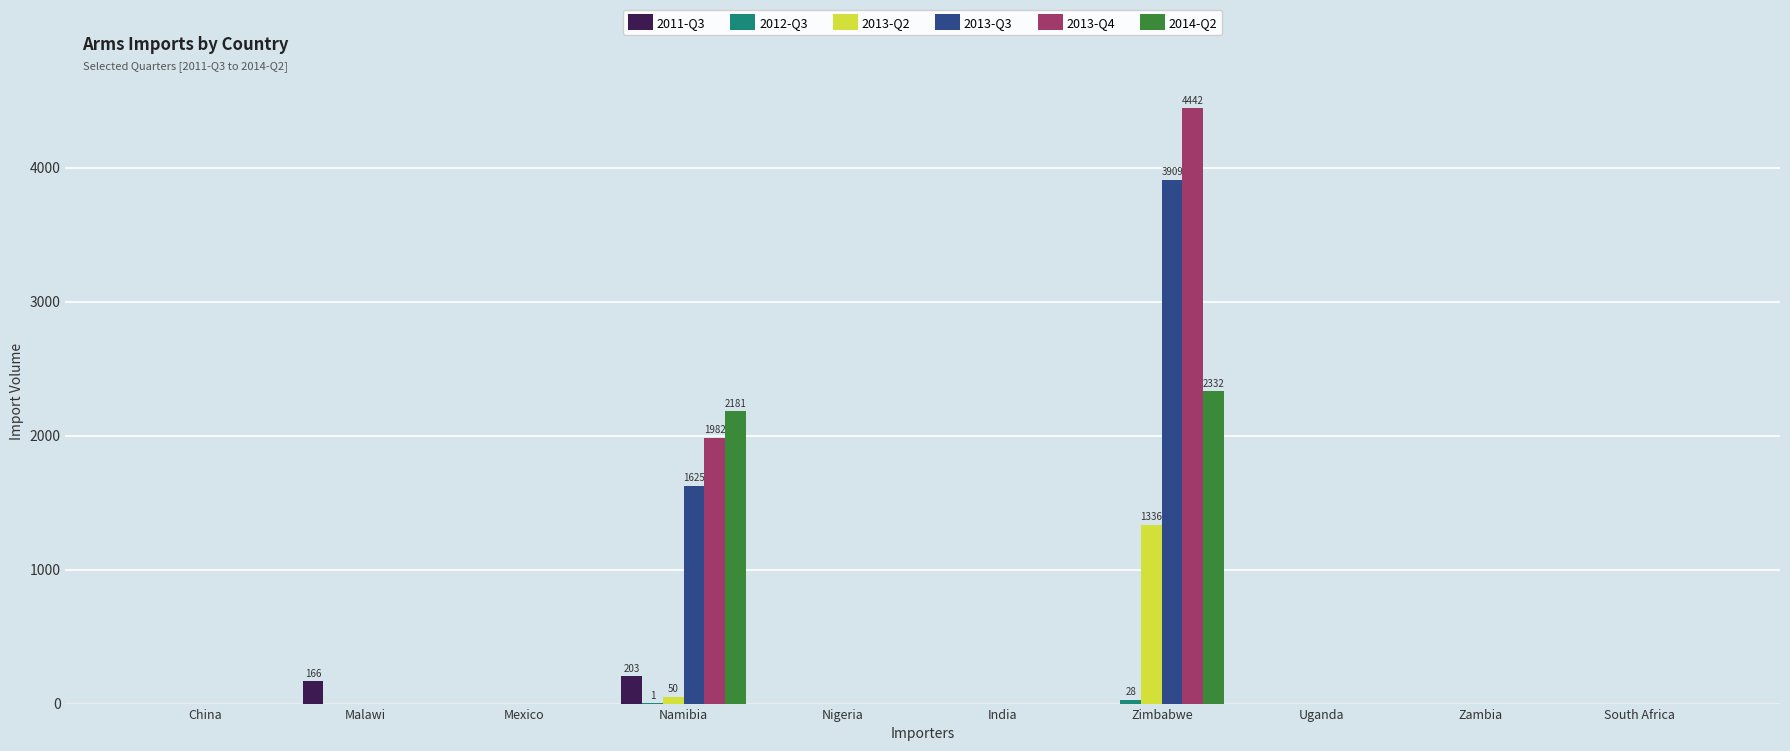

What is the sum of the 2013-Q4 values at Namibia and Nigeria?

1982